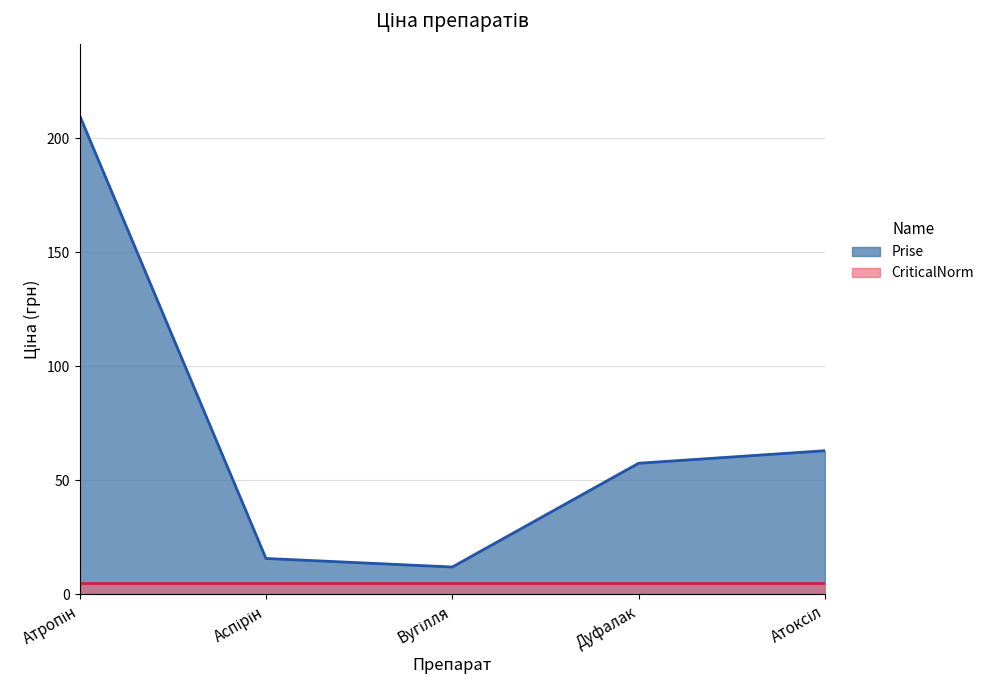

What is the difference between the maximum and second lowest values?

194.2